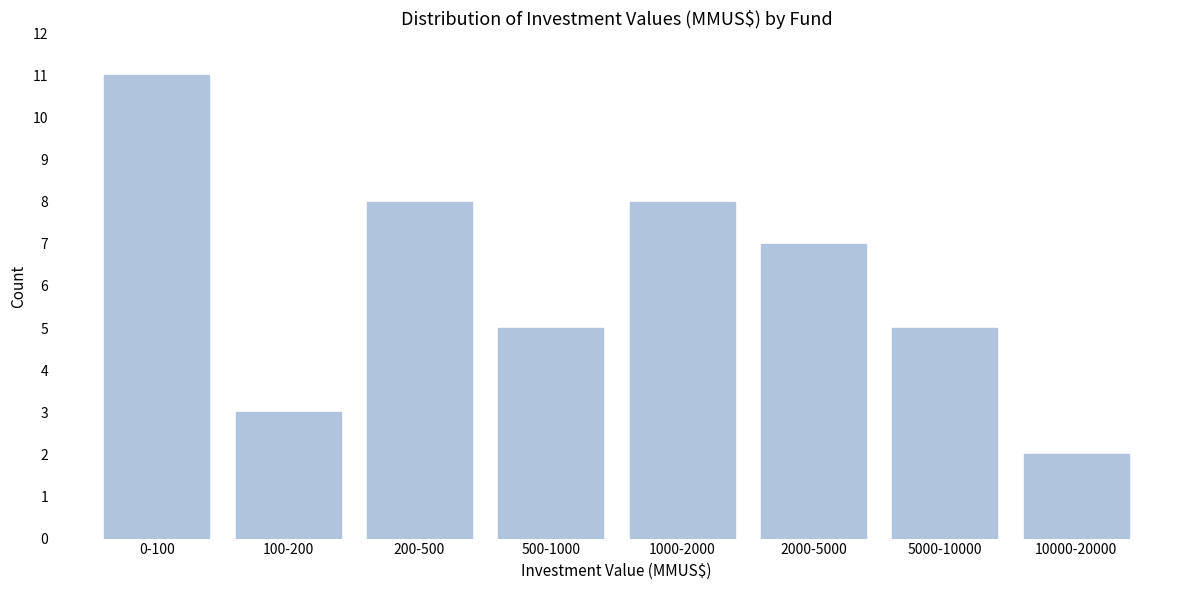

Reading left to right, transcribe all the data shown in this chart.

0-100=11	100-200=3	200-500=8	500-1000=5	1000-2000=8	2000-5000=7	5000-10000=5	10000-20000=2